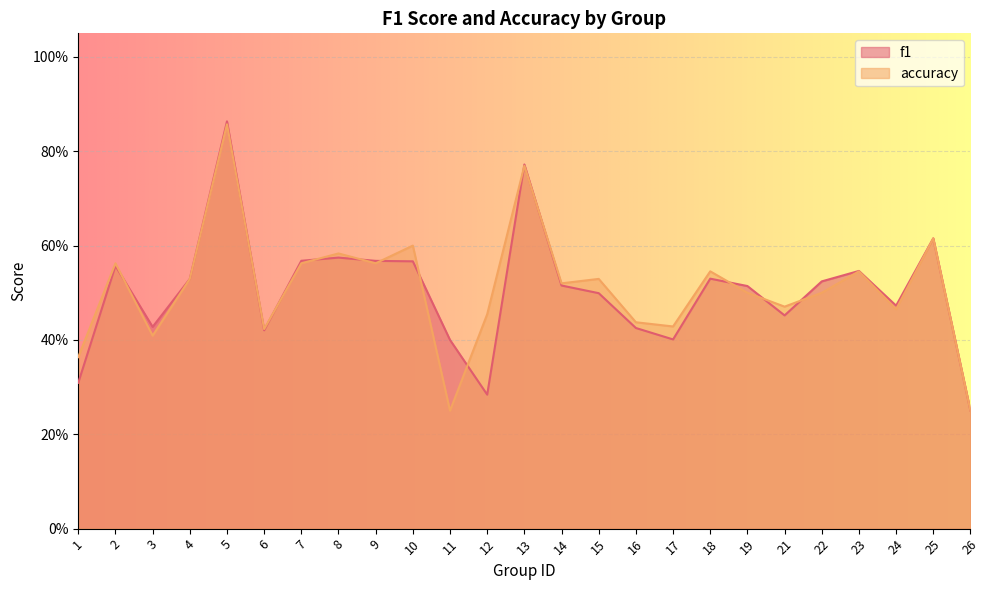

What is the sum of the accuracy values at 15 and 1?

0.9